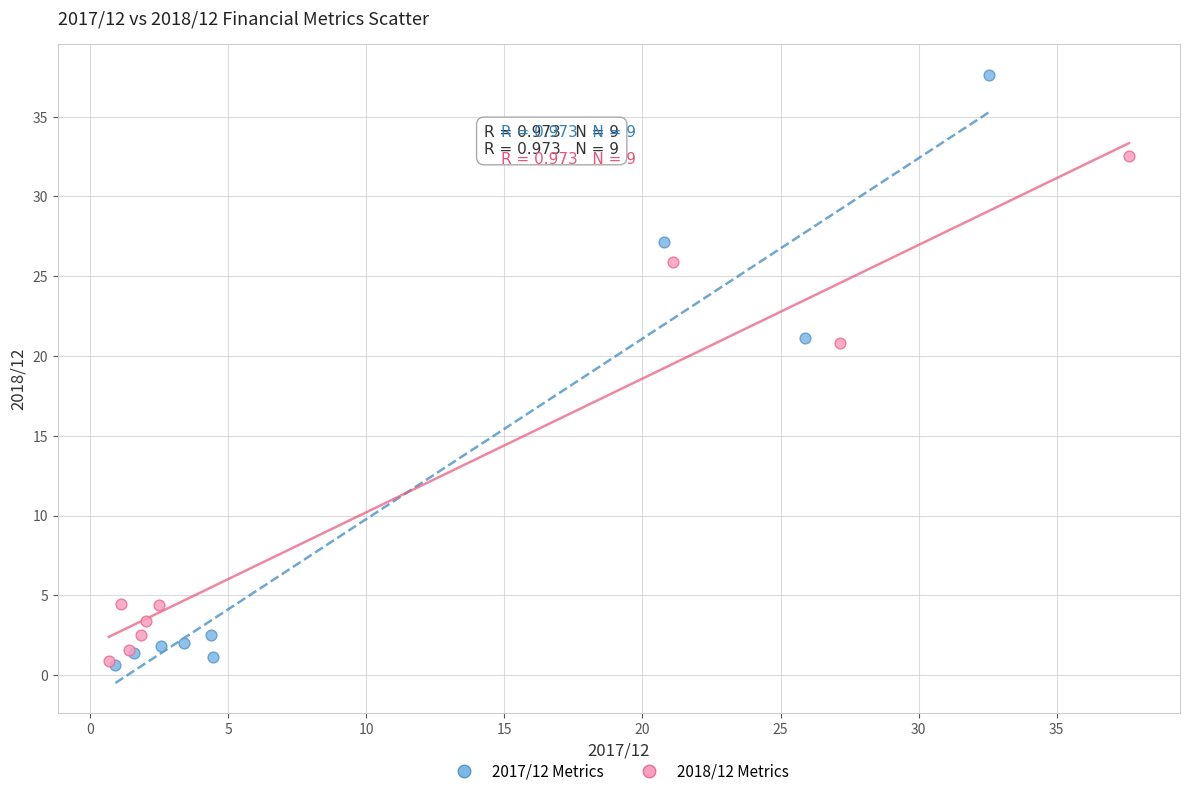

Which series contains the highest Y value?

2017/12 Metrics